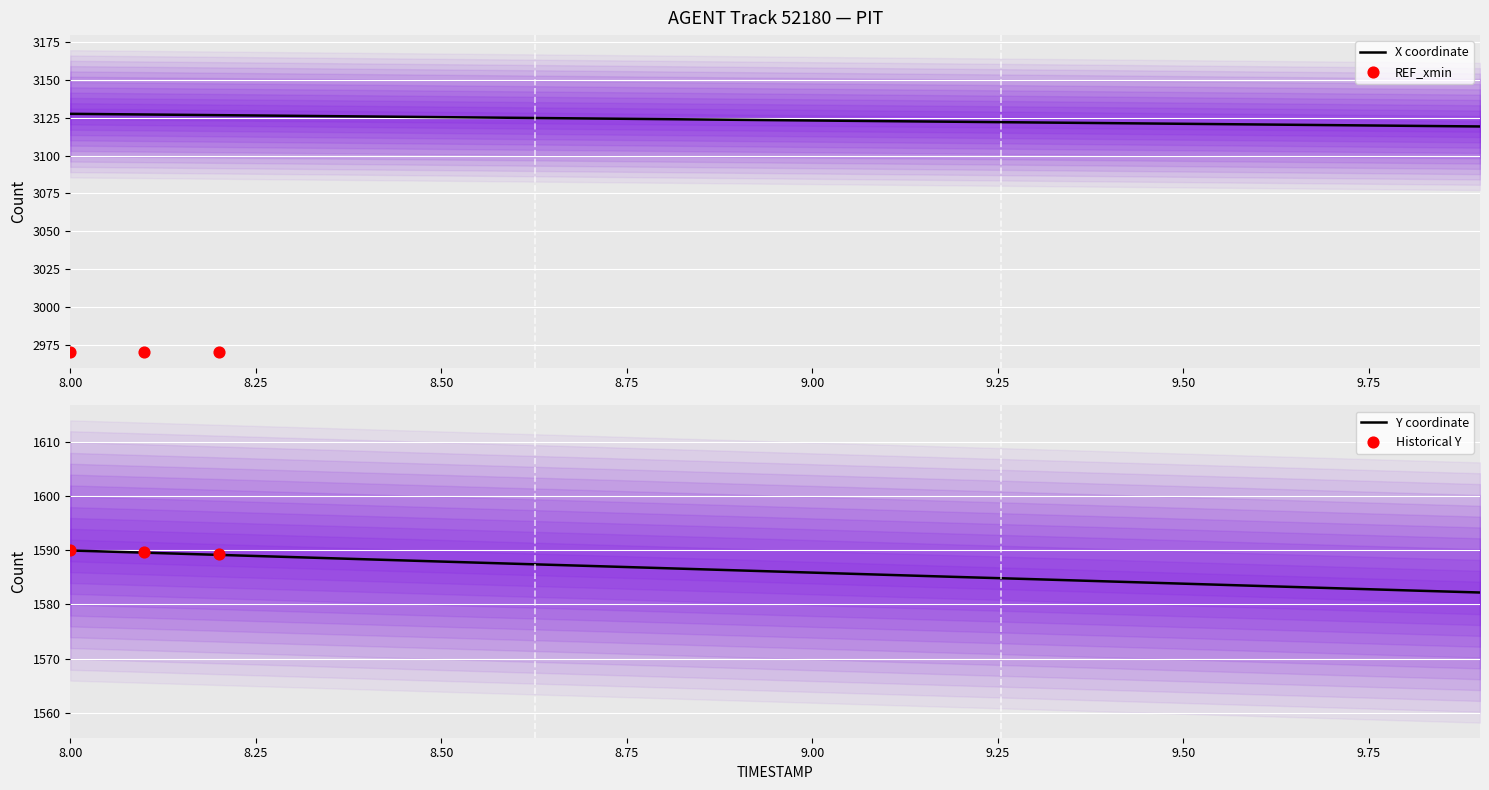

Is the value of Y at 8.5 greater than the value of X at 8.7?

No